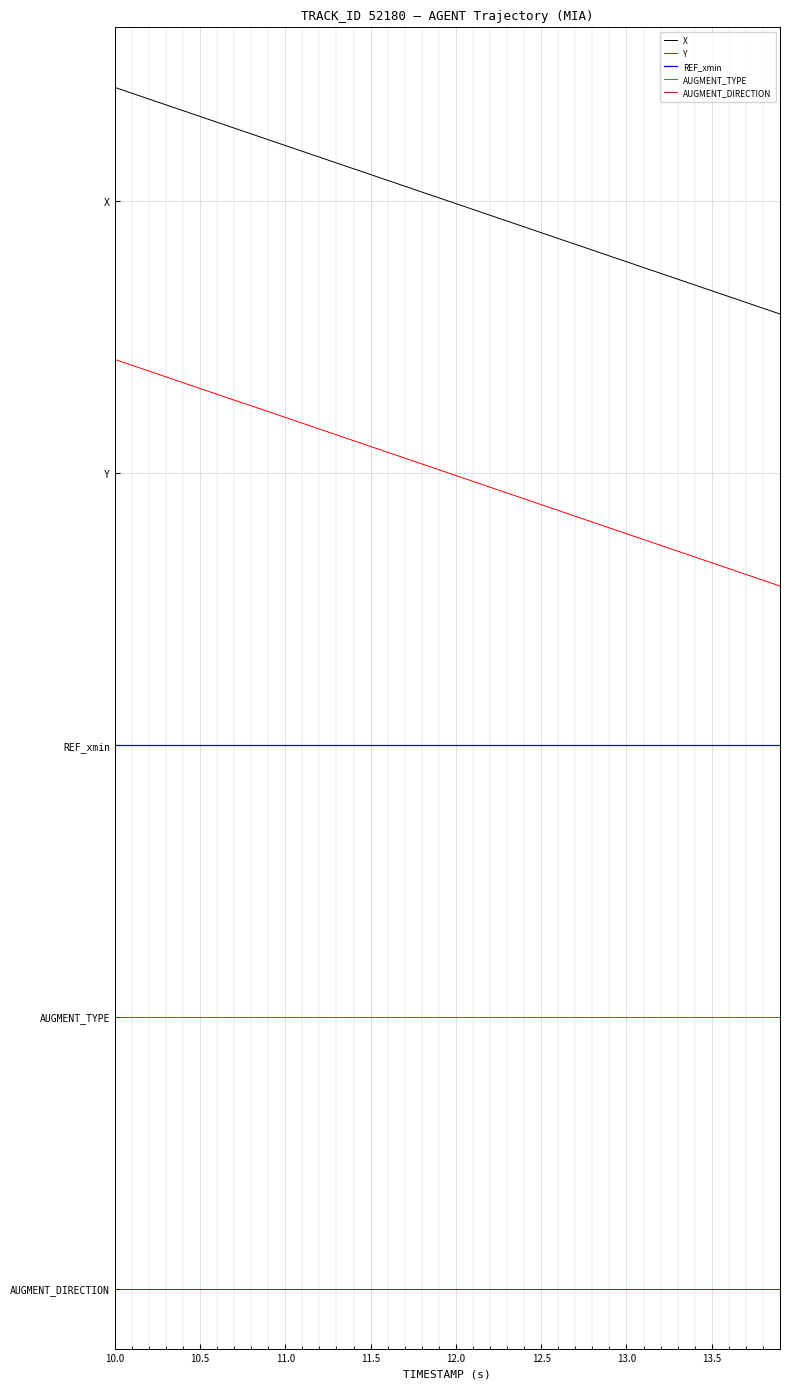

List the series in order of their peak value, highest first.

X, Y, REF_xmin, AUGMENT_TYPE, AUGMENT_DIRECTION